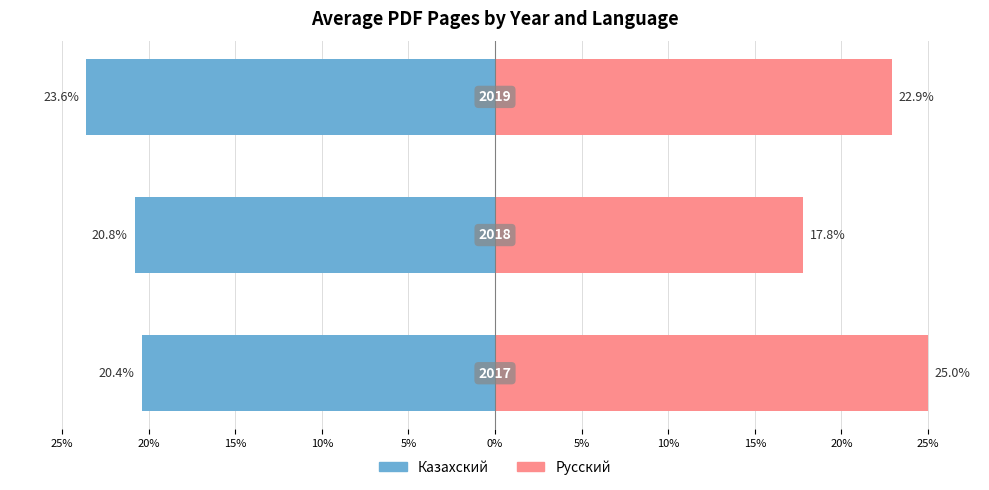

Reading left to right, list all the values displayed in this chart.

Казахский: 25%=-20.4	20%=-20.8	15%=-23.6
Русский: 25%=25.0	20%=17.8	15%=22.9